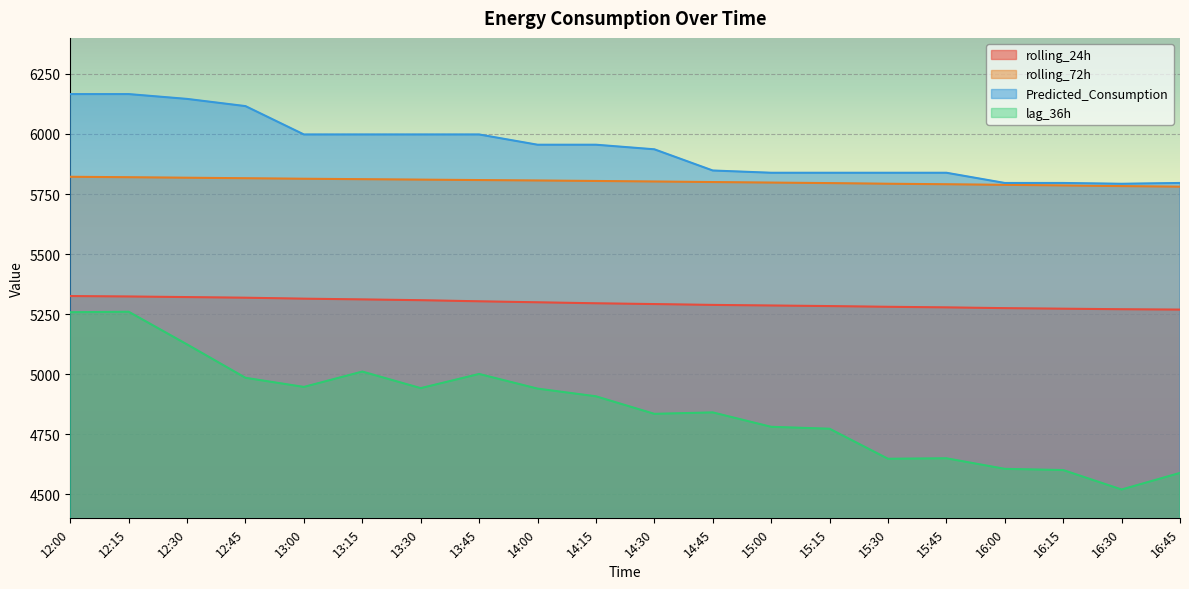

How many data points in rolling_72h are less than 5804?

10